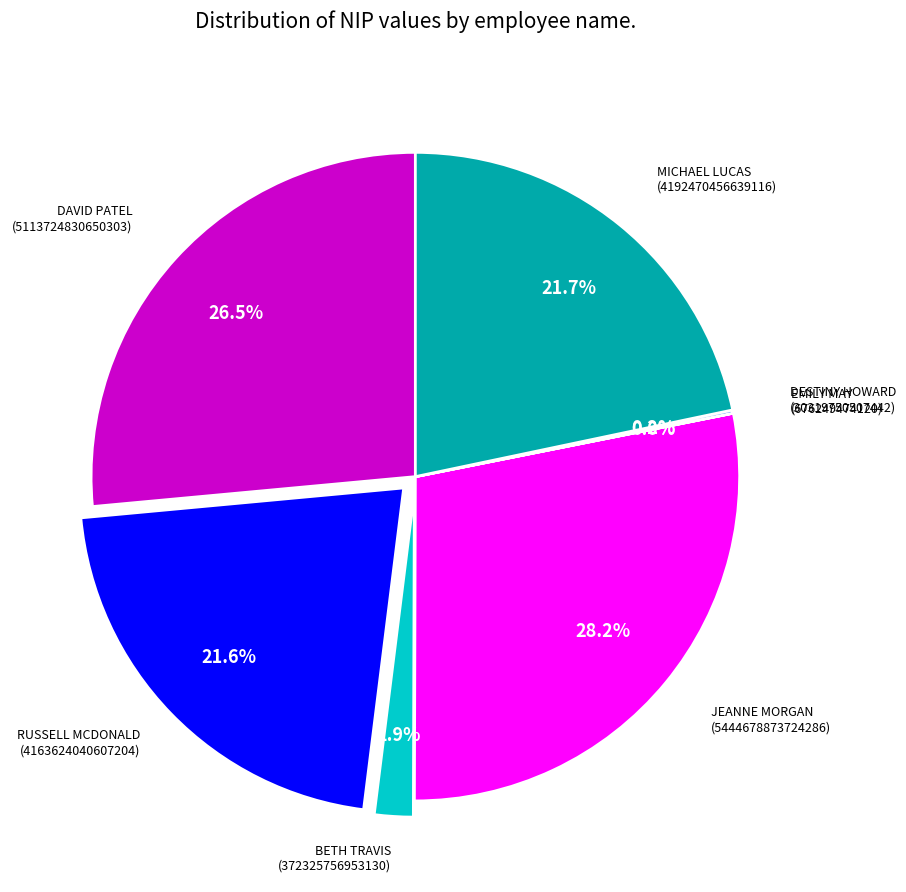

To the nearest percent, what is the difference between the largest and smallest slice percentages?

28%